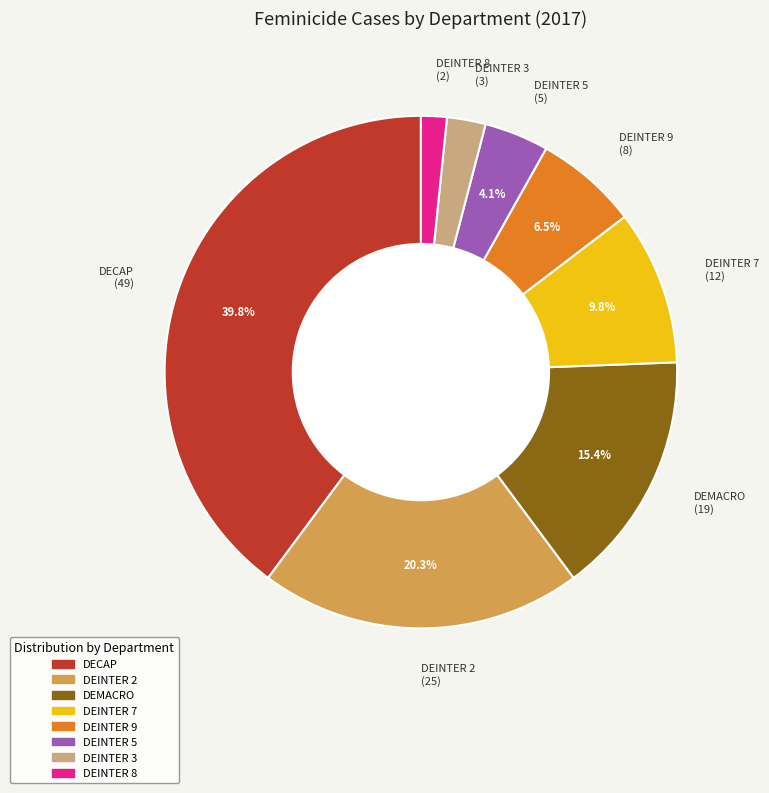

Does any single category account for the majority?

No